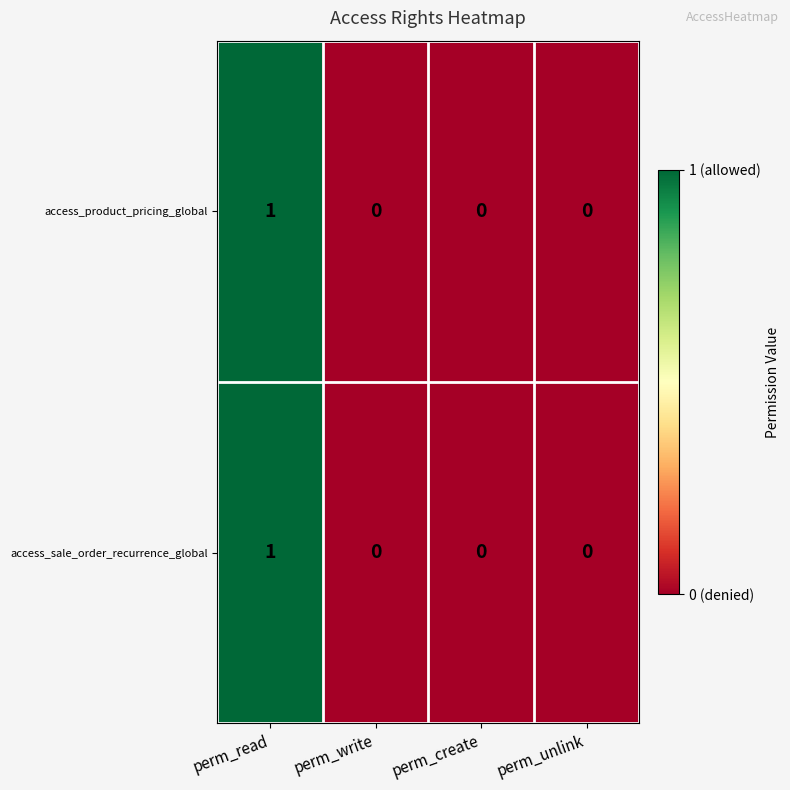

Count the access_product_pricing_global values in the range 0 to 1.

4